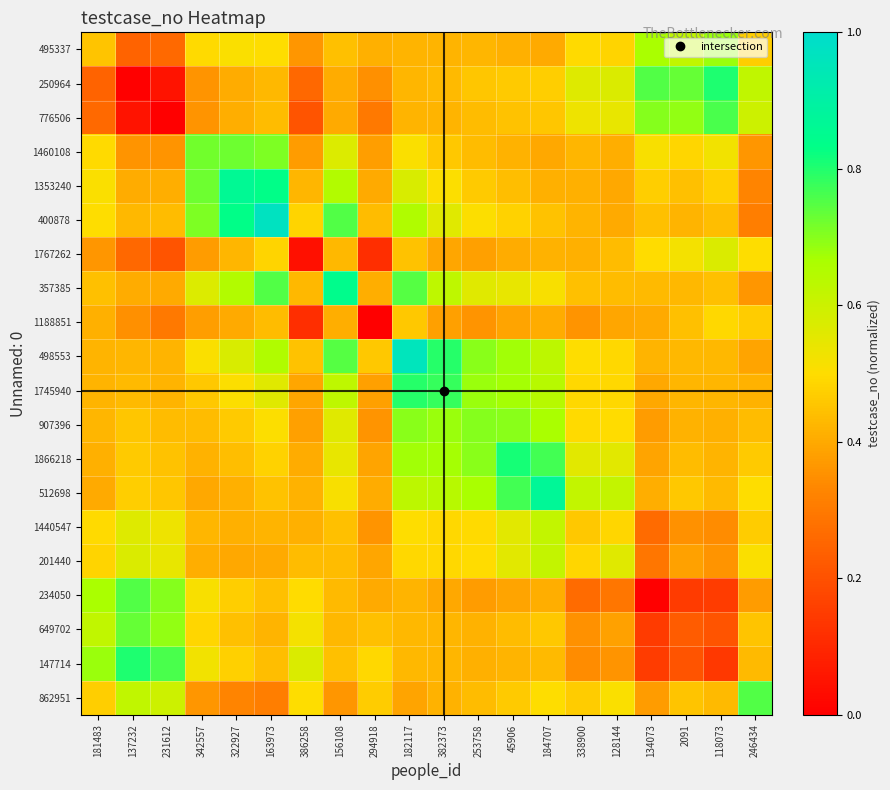

Reading right to left, extract all data points from this chart.

495337: 246434=0.5	118073=0.7	2091=0.6	134073=0.7	128144=0.5	338900=0.5	184707=0.4	45906=0.4	253758=0.4	382373=0.4	182117=0.4	294918=0.4	156108=0.4	386258=0.4	163973=0.5	322927=0.5	342557=0.5	231612=0.3	137232=0.2	181483=0.5
250964: 246434=0.6	118073=0.8	2091=0.7	134073=0.8	128144=0.6	338900=0.6	184707=0.5	45906=0.5	253758=0.5	382373=0.4	182117=0.4	294918=0.3	156108=0.4	386258=0.3	163973=0.4	322927=0.4	342557=0.4	231612=0.1	137232=0.0	181483=0.2
776506: 246434=0.6	118073=0.8	2091=0.7	134073=0.7	128144=0.5	338900=0.5	184707=0.5	45906=0.4	253758=0.4	382373=0.4	182117=0.4	294918=0.3	156108=0.4	386258=0.2	163973=0.4	322927=0.4	342557=0.4	231612=0.0	137232=0.1	181483=0.3
1460108: 246434=0.4	118073=0.5	2091=0.5	134073=0.5	128144=0.4	338900=0.4	184707=0.4	45906=0.4	253758=0.4	382373=0.5	182117=0.5	294918=0.4	156108=0.6	386258=0.4	163973=0.7	322927=0.7	342557=0.7	231612=0.4	137232=0.4	181483=0.5
1353240: 246434=0.3	118073=0.5	2091=0.4	134073=0.5	128144=0.4	338900=0.4	184707=0.4	45906=0.4	253758=0.5	382373=0.5	182117=0.6	294918=0.4	156108=0.7	386258=0.4	163973=0.8	322927=0.9	342557=0.7	231612=0.4	137232=0.4	181483=0.5
400878: 246434=0.3	118073=0.4	2091=0.4	134073=0.4	128144=0.4	338900=0.4	184707=0.4	45906=0.5	253758=0.5	382373=0.6	182117=0.7	294918=0.4	156108=0.8	386258=0.5	163973=1.0	322927=0.8	342557=0.7	231612=0.4	137232=0.4	181483=0.5
1767262: 246434=0.5	118073=0.6	2091=0.5	134073=0.5	128144=0.4	338900=0.4	184707=0.4	45906=0.4	253758=0.4	382373=0.4	182117=0.4	294918=0.1	156108=0.4	386258=0.0	163973=0.5	322927=0.4	342557=0.4	231612=0.2	137232=0.3	181483=0.4
357385: 246434=0.4	118073=0.4	2091=0.4	134073=0.4	128144=0.4	338900=0.4	184707=0.5	45906=0.5	253758=0.6	382373=0.6	182117=0.7	294918=0.4	156108=0.8	386258=0.4	163973=0.8	322927=0.7	342557=0.6	231612=0.4	137232=0.4	181483=0.4
1188851: 246434=0.5	118073=0.5	2091=0.4	134073=0.4	128144=0.4	338900=0.4	184707=0.4	45906=0.4	253758=0.4	382373=0.4	182117=0.5	294918=0.0	156108=0.4	386258=0.1	163973=0.4	322927=0.4	342557=0.4	231612=0.3	137232=0.3	181483=0.4
498553: 246434=0.4	118073=0.4	2091=0.4	134073=0.4	128144=0.5	338900=0.5	184707=0.6	45906=0.7	253758=0.7	382373=0.8	182117=1.0	294918=0.5	156108=0.7	386258=0.4	163973=0.7	322927=0.6	342557=0.5	231612=0.4	137232=0.4	181483=0.4
1745940: 246434=0.4	118073=0.4	2091=0.4	134073=0.4	128144=0.5	338900=0.5	184707=0.6	45906=0.7	253758=0.7	382373=0.8	182117=0.8	294918=0.4	156108=0.6	386258=0.4	163973=0.6	322927=0.5	342557=0.5	231612=0.4	137232=0.4	181483=0.4
907396: 246434=0.4	118073=0.4	2091=0.4	134073=0.4	128144=0.5	338900=0.5	184707=0.7	45906=0.7	253758=0.7	382373=0.7	182117=0.7	294918=0.4	156108=0.6	386258=0.4	163973=0.5	322927=0.5	342557=0.4	231612=0.4	137232=0.5	181483=0.4
1866218: 246434=0.5	118073=0.4	2091=0.4	134073=0.4	128144=0.6	338900=0.6	184707=0.8	45906=0.8	253758=0.7	382373=0.7	182117=0.7	294918=0.4	156108=0.5	386258=0.4	163973=0.5	322927=0.4	342557=0.4	231612=0.4	137232=0.5	181483=0.4
512698: 246434=0.5	118073=0.4	2091=0.5	134073=0.4	128144=0.6	338900=0.6	184707=0.9	45906=0.8	253758=0.7	382373=0.6	182117=0.6	294918=0.4	156108=0.5	386258=0.4	163973=0.4	322927=0.4	342557=0.4	231612=0.5	137232=0.5	181483=0.4
1440547: 246434=0.5	118073=0.3	2091=0.4	134073=0.3	128144=0.5	338900=0.5	184707=0.6	45906=0.6	253758=0.5	382373=0.5	182117=0.5	294918=0.4	156108=0.4	386258=0.4	163973=0.4	322927=0.4	342557=0.4	231612=0.5	137232=0.6	181483=0.5
201440: 246434=0.5	118073=0.4	2091=0.4	134073=0.3	128144=0.6	338900=0.5	184707=0.6	45906=0.6	253758=0.5	382373=0.5	182117=0.5	294918=0.4	156108=0.4	386258=0.4	163973=0.4	322927=0.4	342557=0.4	231612=0.5	137232=0.6	181483=0.5
234050: 246434=0.4	118073=0.2	2091=0.1	134073=0.0	128144=0.3	338900=0.3	184707=0.4	45906=0.4	253758=0.4	382373=0.4	182117=0.4	294918=0.4	156108=0.4	386258=0.5	163973=0.4	322927=0.5	342557=0.5	231612=0.7	137232=0.8	181483=0.7
649702: 246434=0.5	118073=0.2	2091=0.2	134073=0.1	128144=0.4	338900=0.4	184707=0.5	45906=0.4	253758=0.4	382373=0.4	182117=0.4	294918=0.4	156108=0.4	386258=0.5	163973=0.4	322927=0.4	342557=0.5	231612=0.7	137232=0.7	181483=0.6
147714: 246434=0.4	118073=0.1	2091=0.2	134073=0.2	128144=0.4	338900=0.3	184707=0.4	45906=0.4	253758=0.4	382373=0.4	182117=0.4	294918=0.5	156108=0.4	386258=0.6	163973=0.4	322927=0.5	342557=0.5	231612=0.8	137232=0.8	181483=0.7
862951: 246434=0.8	118073=0.4	2091=0.5	134073=0.4	128144=0.5	338900=0.5	184707=0.5	45906=0.5	253758=0.4	382373=0.4	182117=0.4	294918=0.5	156108=0.4	386258=0.5	163973=0.3	322927=0.3	342557=0.4	231612=0.6	137232=0.6	181483=0.5